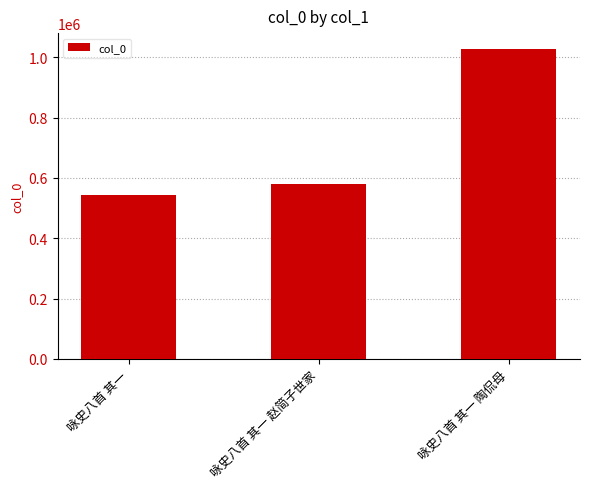

True or false: the data shows 1028561 at 咏史八首 其一 陶侃母.

True